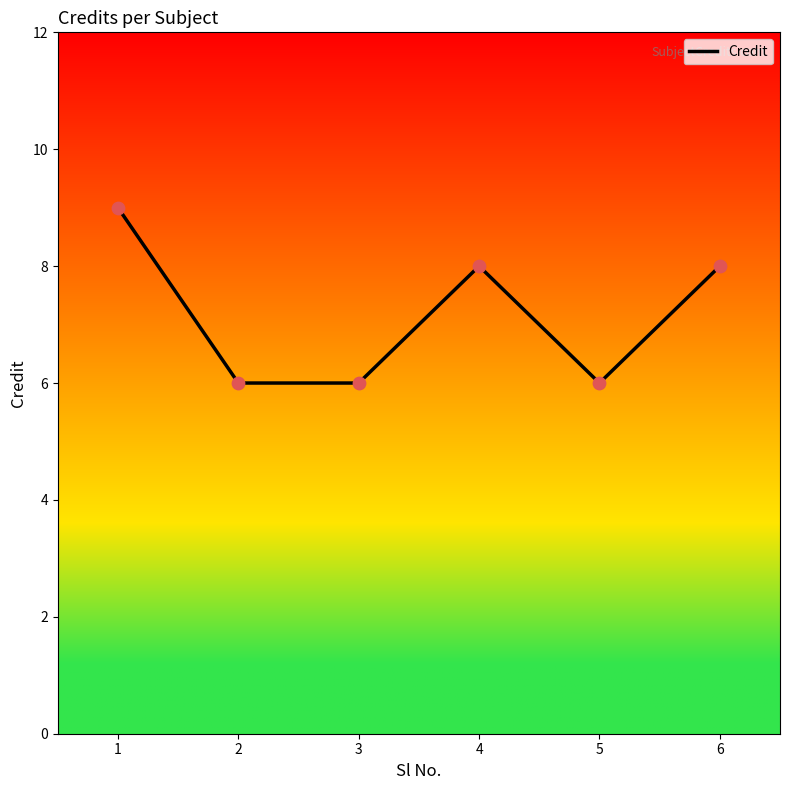

What is the change in value from 2 to 6?

+2